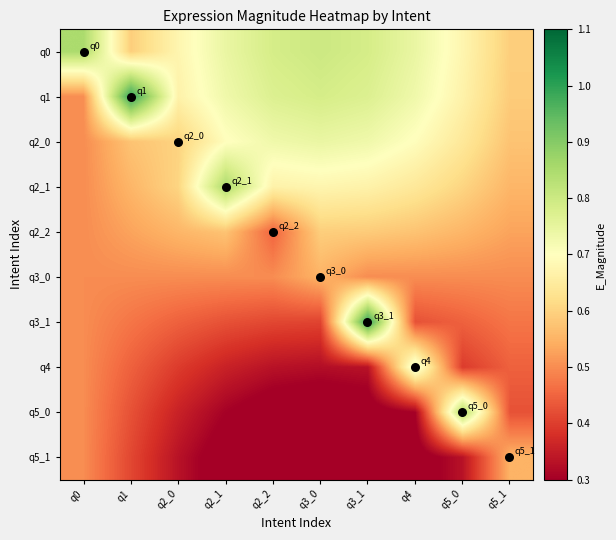

Reading left to right, transcribe all the data shown in this chart.

q0: q0=0.8	q1=0.6	q2_0=0.7	q2_1=0.7	q2_2=0.8	q3_0=0.8	q3_1=0.8	q4=0.7	q5_0=0.7	q5_1=0.6
q1: q0=0.5	q1=1.0	q2_0=0.7	q2_1=0.7	q2_2=0.8	q3_0=0.8	q3_1=0.8	q4=0.7	q5_0=0.7	q5_1=0.6
q2_0: q0=0.5	q1=0.6	q2_0=0.6	q2_1=0.7	q2_2=0.7	q3_0=0.7	q3_1=0.7	q4=0.7	q5_0=0.6	q5_1=0.6
q2_1: q0=0.5	q1=0.6	q2_0=0.6	q2_1=0.8	q2_2=0.7	q3_0=0.7	q3_1=0.7	q4=0.6	q5_0=0.6	q5_1=0.6
q2_2: q0=0.5	q1=0.5	q2_0=0.6	q2_1=0.6	q2_2=0.5	q3_0=0.6	q3_1=0.6	q4=0.6	q5_0=0.6	q5_1=0.5
q3_0: q0=0.5	q1=0.5	q2_0=0.5	q2_1=0.5	q2_2=0.5	q3_0=0.6	q3_1=0.5	q4=0.5	q5_0=0.5	q5_1=0.5
q3_1: q0=0.5	q1=0.5	q2_0=0.4	q2_1=0.4	q2_2=0.4	q3_0=0.4	q3_1=1.0	q4=0.4	q5_0=0.4	q5_1=0.5
q4: q0=0.5	q1=0.4	q2_0=0.4	q2_1=0.4	q2_2=0.3	q3_0=0.3	q3_1=0.3	q4=0.8	q5_0=0.4	q5_1=0.4
q5_0: q0=0.5	q1=0.4	q2_0=0.4	q2_1=0.3	q2_2=0.3	q3_0=0.3	q3_1=0.3	q4=0.3	q5_0=0.8	q5_1=0.4
q5_1: q0=0.5	q1=0.4	q2_0=0.3	q2_1=0.3	q2_2=0.2	q3_0=0.2	q3_1=0.2	q4=0.3	q5_0=0.3	q5_1=0.6